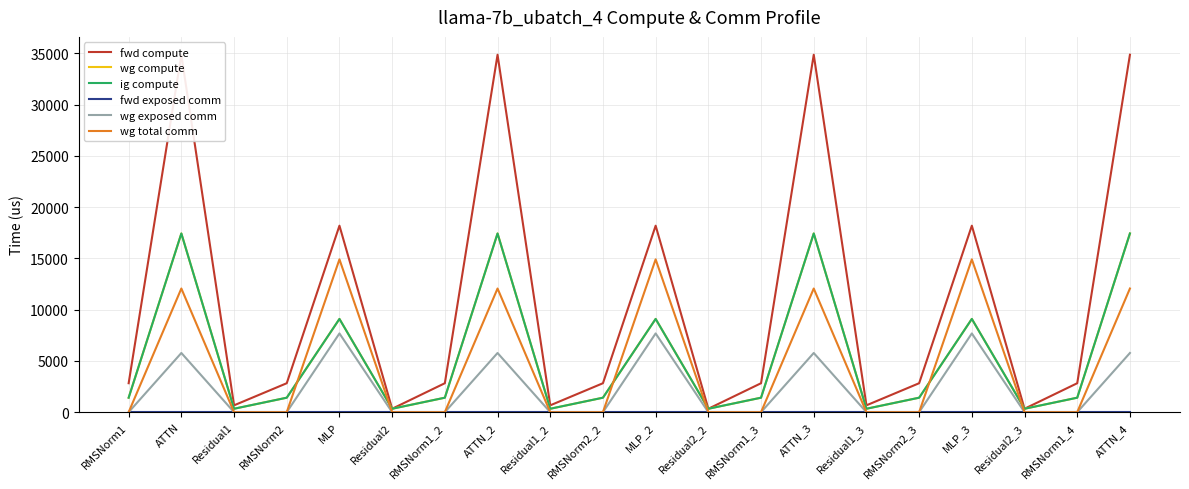

Which category has the lowest value across all series?

RMSNorm1